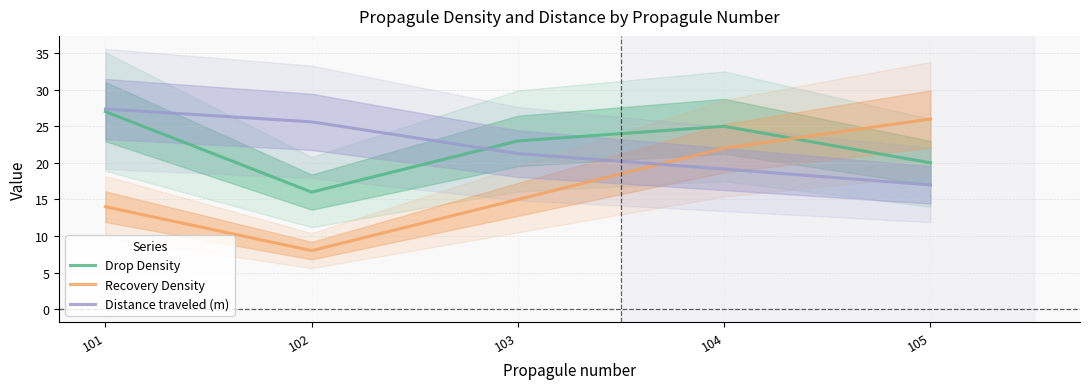

What is the difference between the Distance traveled (m) values at 104 and 102?

6.5